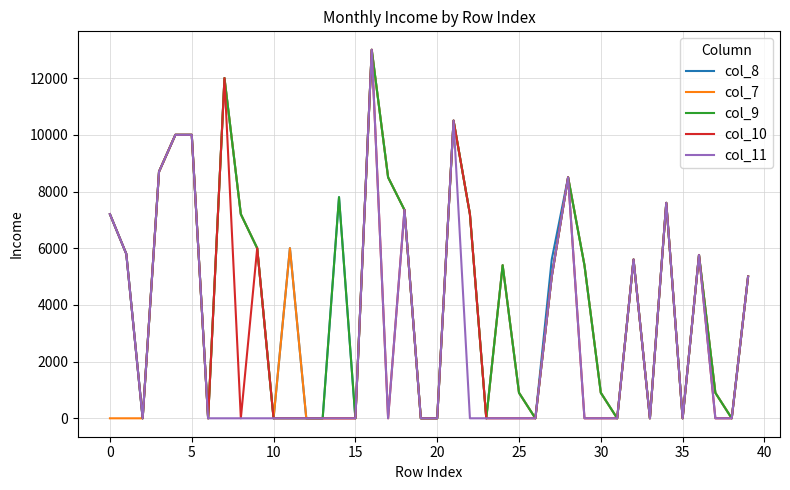

Which series has the largest range (max minus min)?

col_8